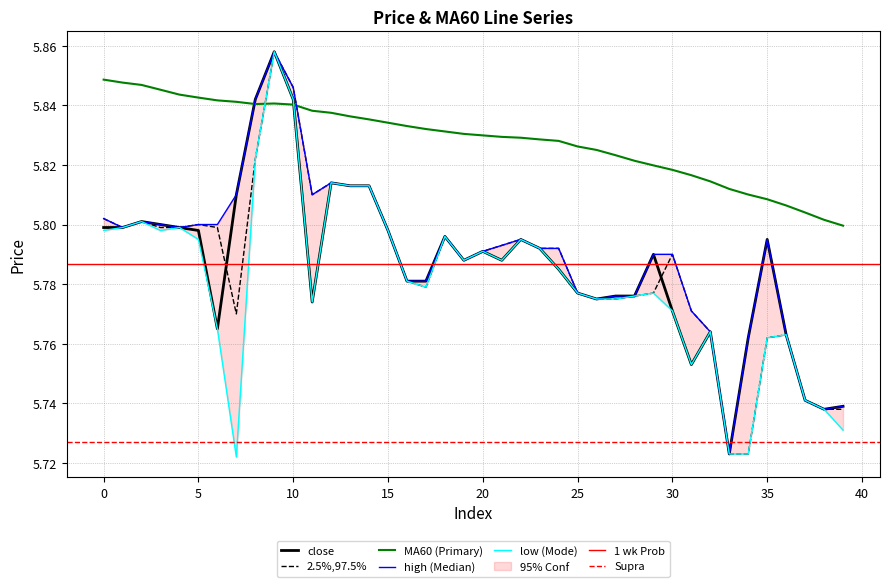

At which category does open reach its first local valley?

1